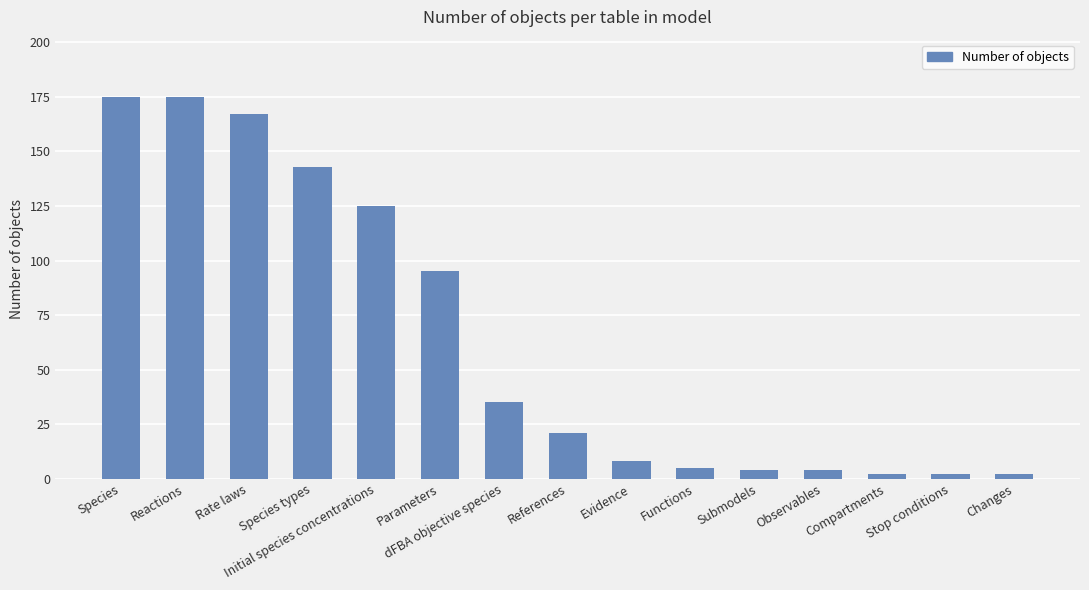

True or false: the data shows 112 at Reactions.

False